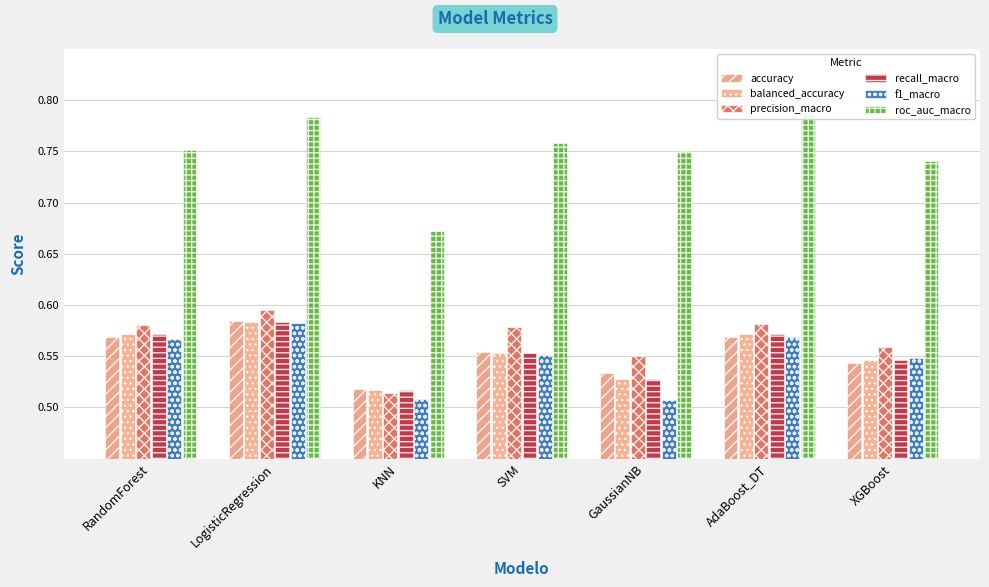

What is the difference between the maximum and minimum values in the f1_macro series?

0.1